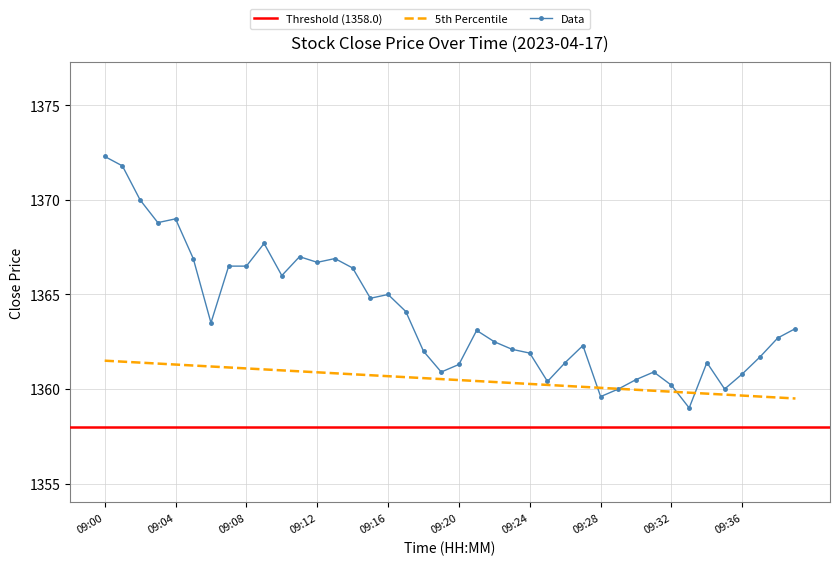

What is the change in value from 09:13 to 09:15?

-2.1